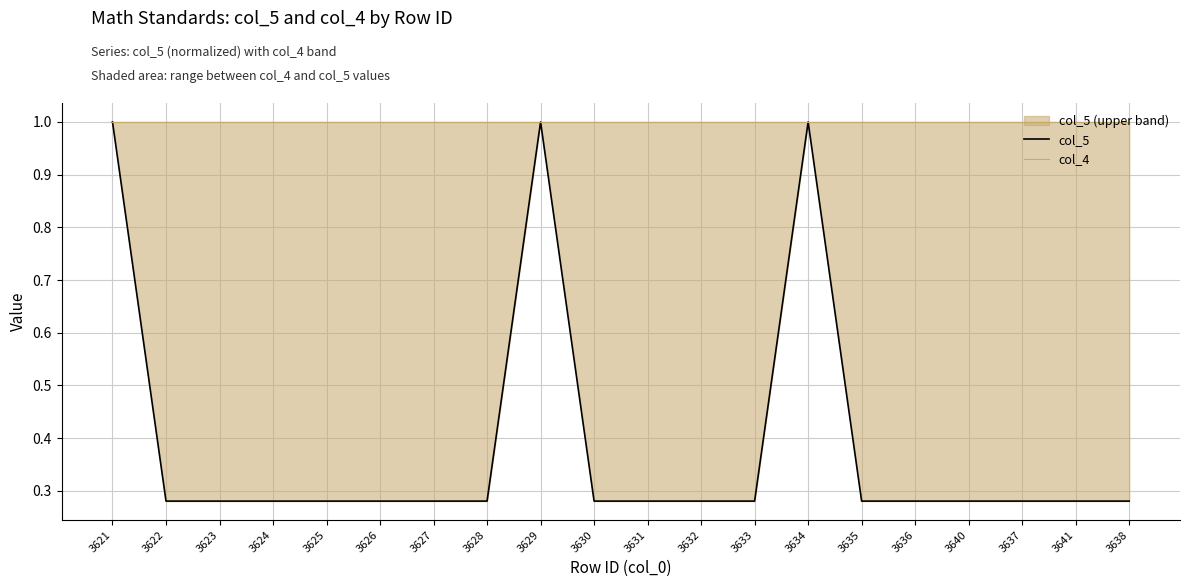

At which category is the sum across all series the highest?

3634